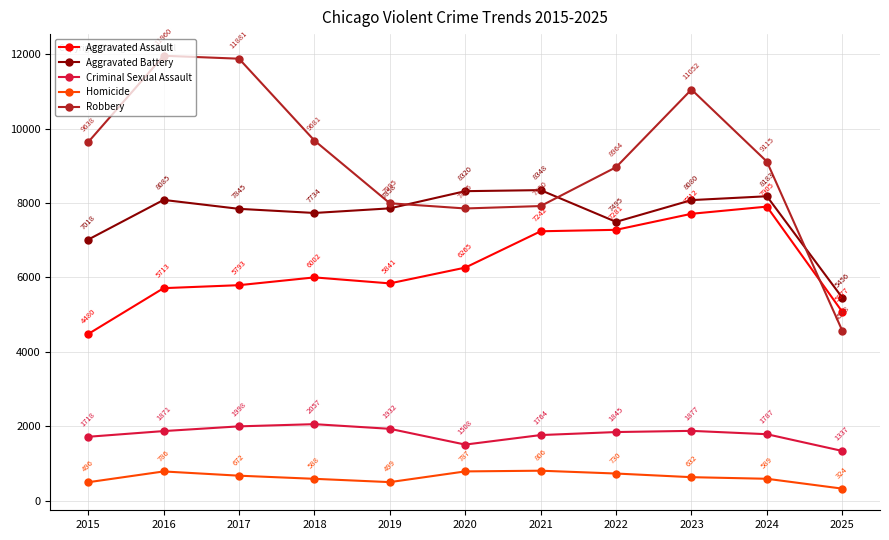

What is the difference between the highest and lowest values at 2022?

8234